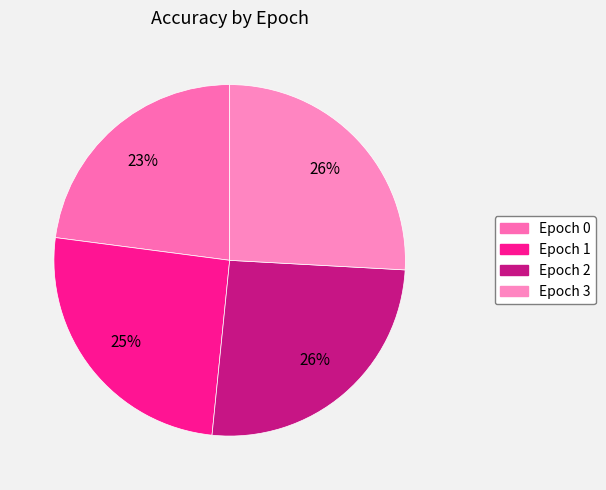

What portion of the pie excludes Epoch 3?

74.1%